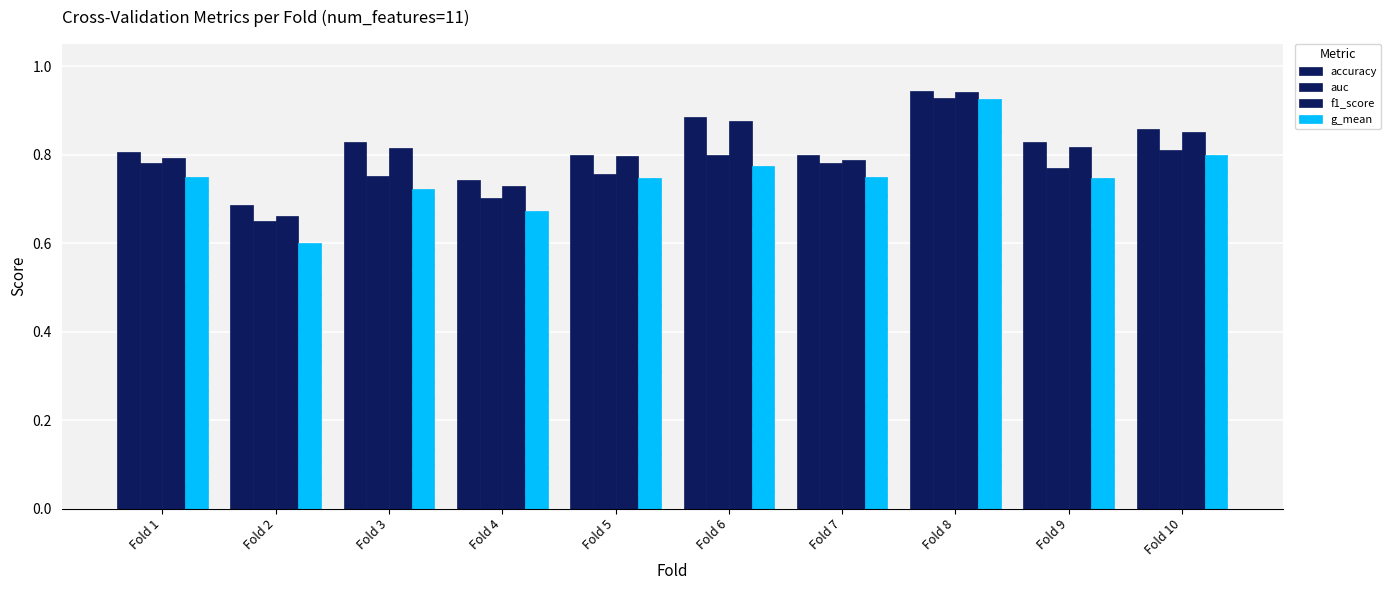

How many categories are shown in the chart?

10